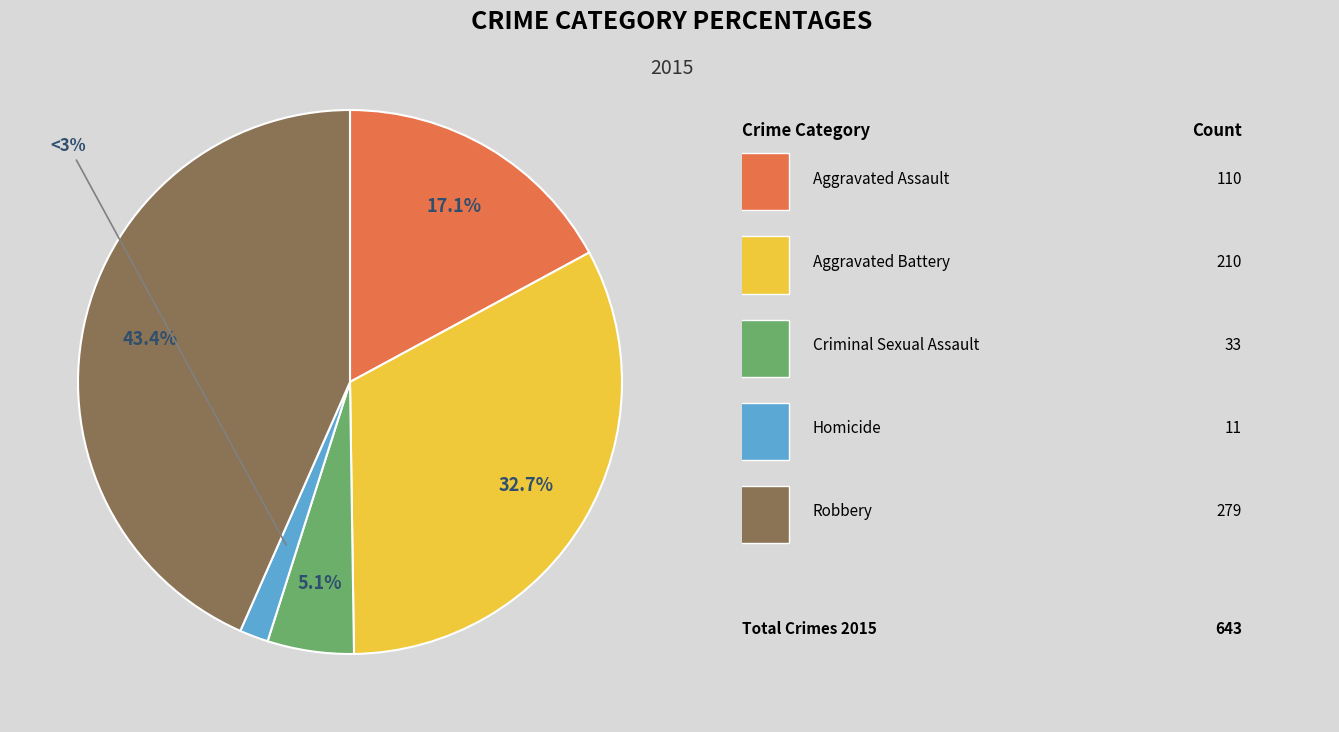

To the nearest percent, what is the combined percentage of Robbery and Criminal Sexual Assault?

49%